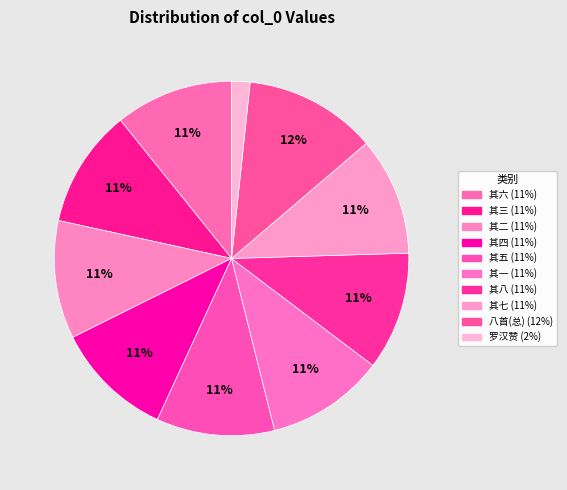

Is there a majority slice in this chart?

No